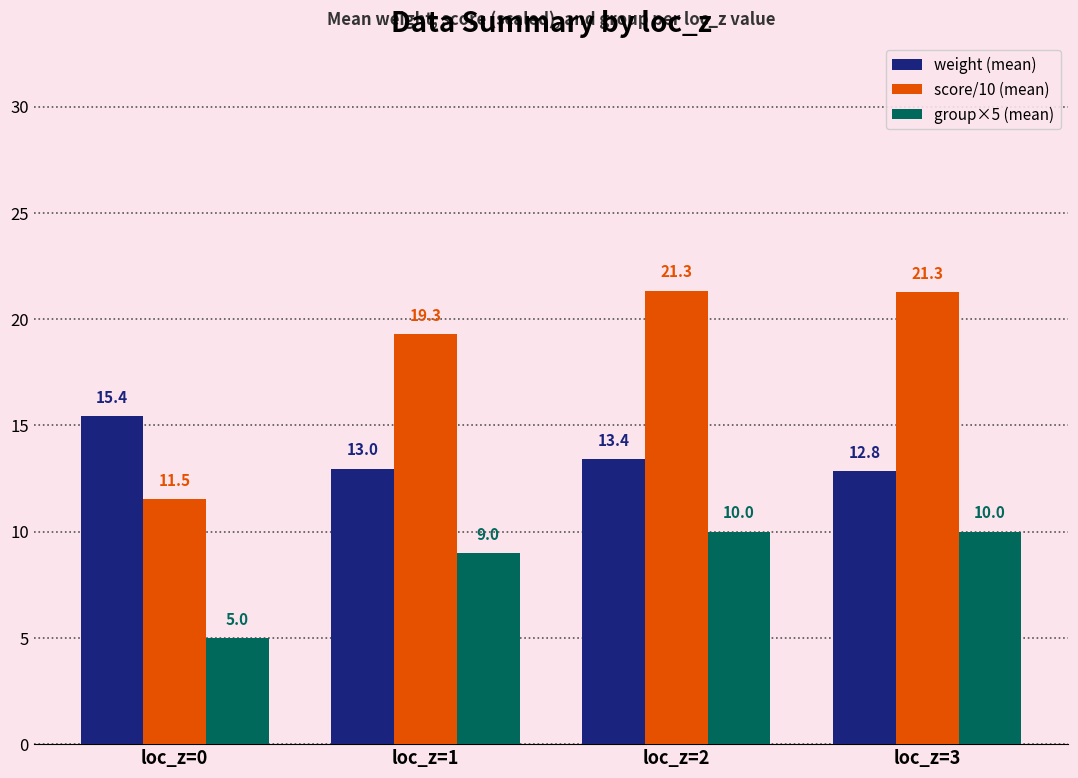

How many groups of bars are there?

4